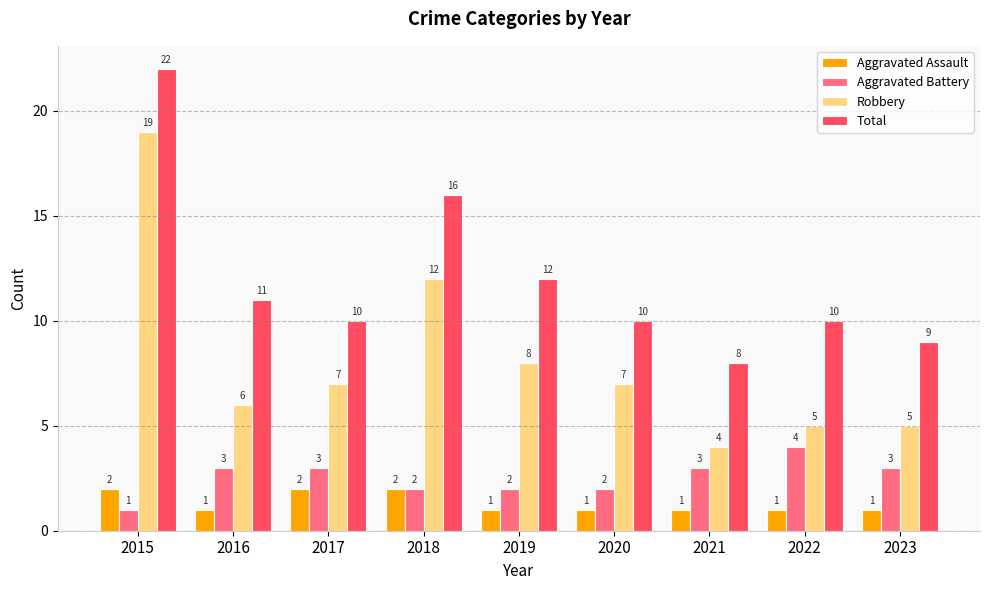

What value does the Aggravated Battery series have at 2022?

4